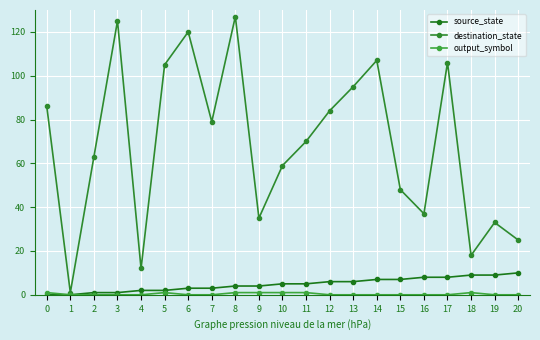

How many values in the source_state series are below 5?

10